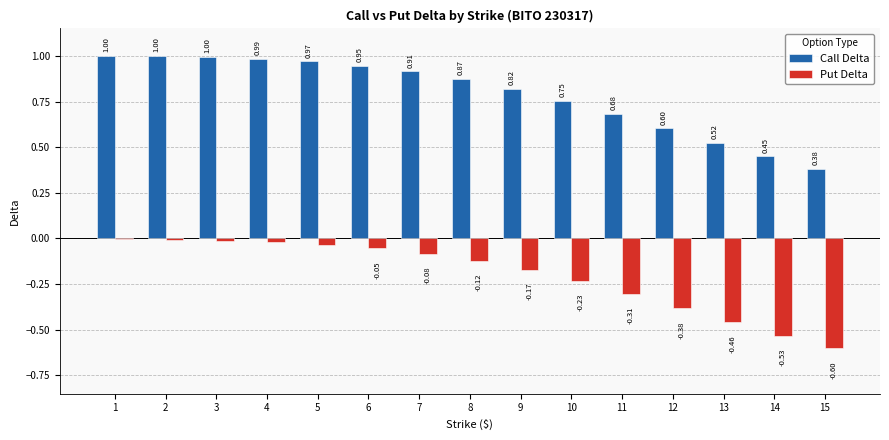

How many groups of bars are there?

15